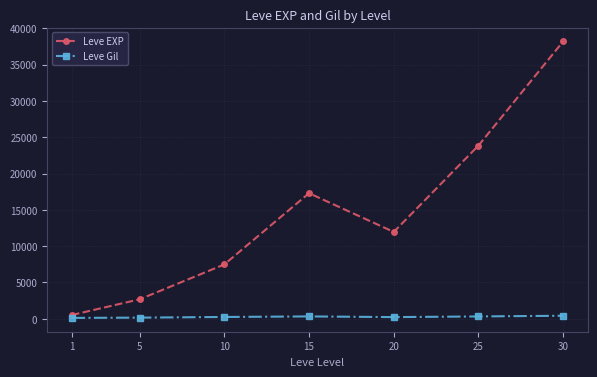

What are all the series names shown in the legend?

Leve EXP, Leve Gil